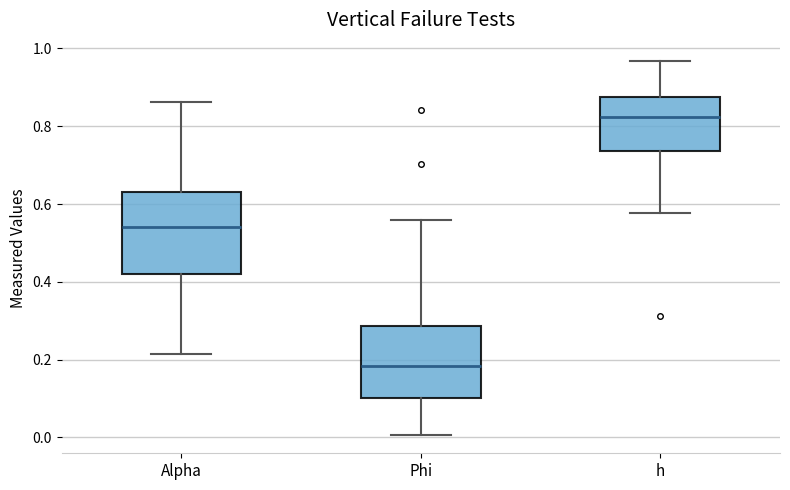

Comparing the boxes themselves (not the whiskers), which one is the tallest?

Alpha